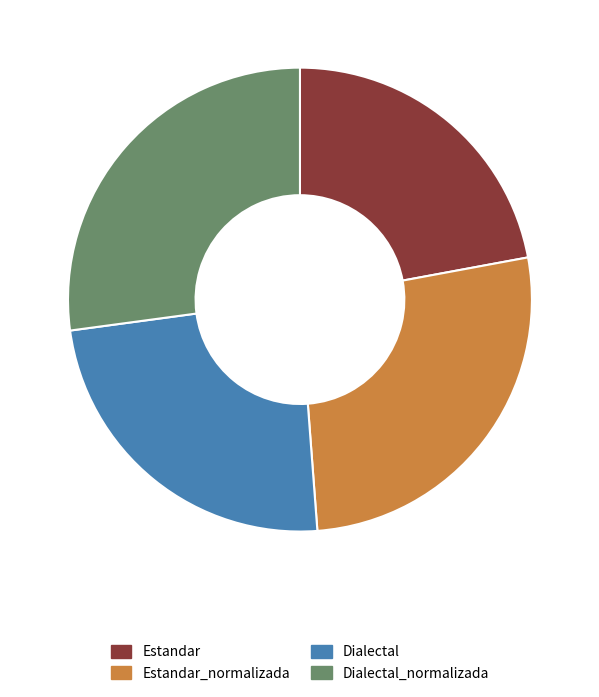

Do Estandar_normalizada and Estandar together represent more than half of the pie?

No